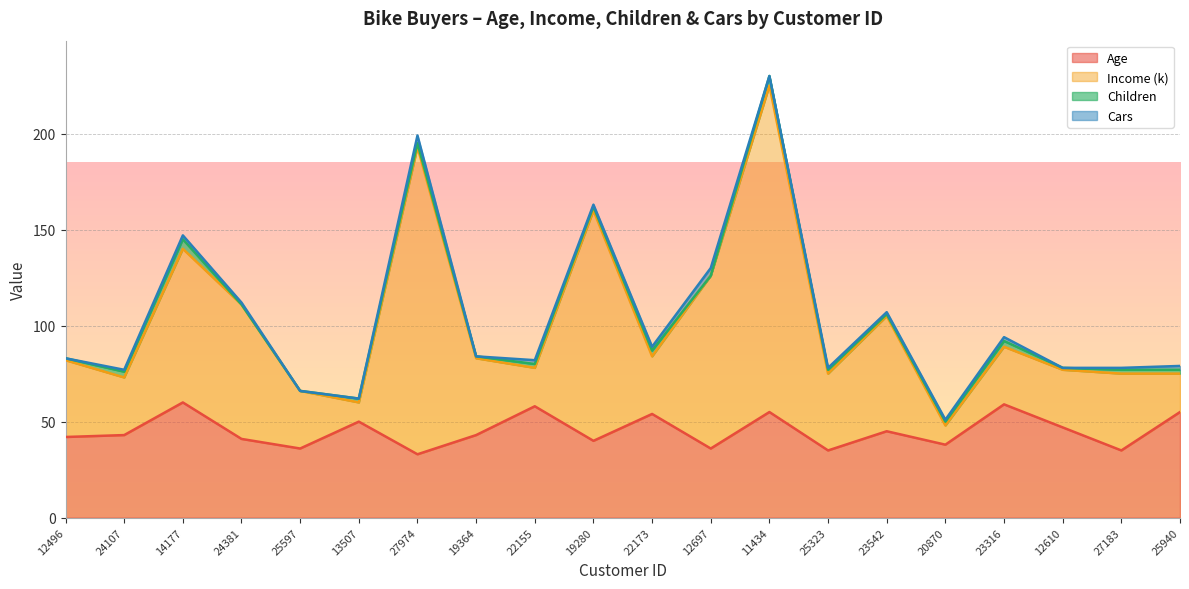

In Age, how many points are lower than both neighbors (excluding endpoints)?

7